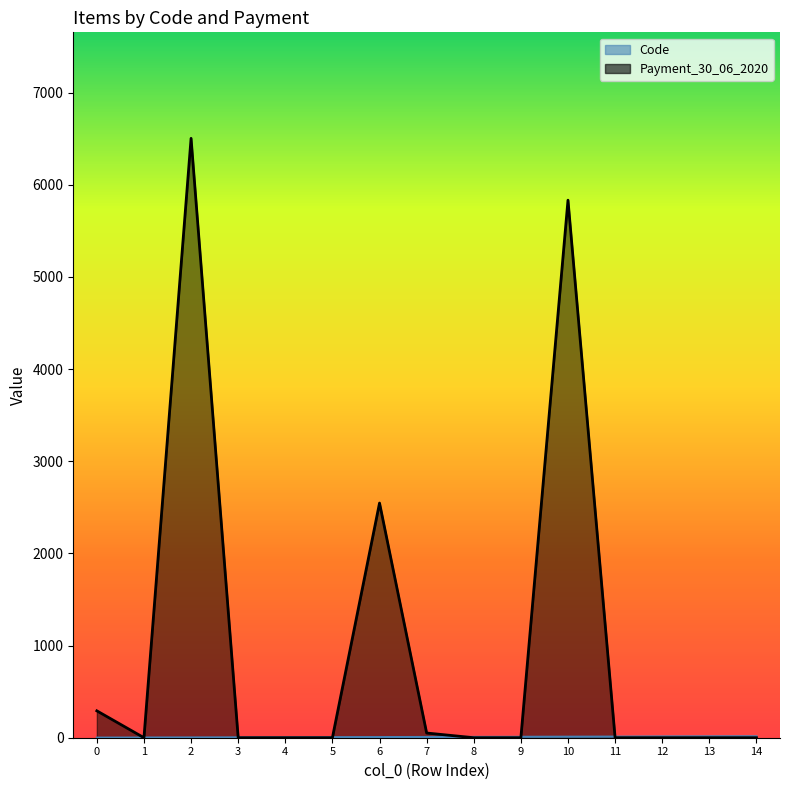

Reading left to right, transcribe all the data shown in this chart.

Code: 0=1.0	1=2.0	2=3.0	3=4.0	4=5.0	5=6.0	6=7.0	7=8.0	8=9.0	9=10.0	10=11.0	11=12.0	12=14.0	13=15.0	14=16.0
Payment_30_06_2020: 0=291.8	1=0.0	2=6504.0	3=0.0	4=0.0	5=0.0	6=2546.5	7=51.1	8=0.0	9=0.0	10=5833.0	11=0.0	12=0.0	13=0.0	14=0.0